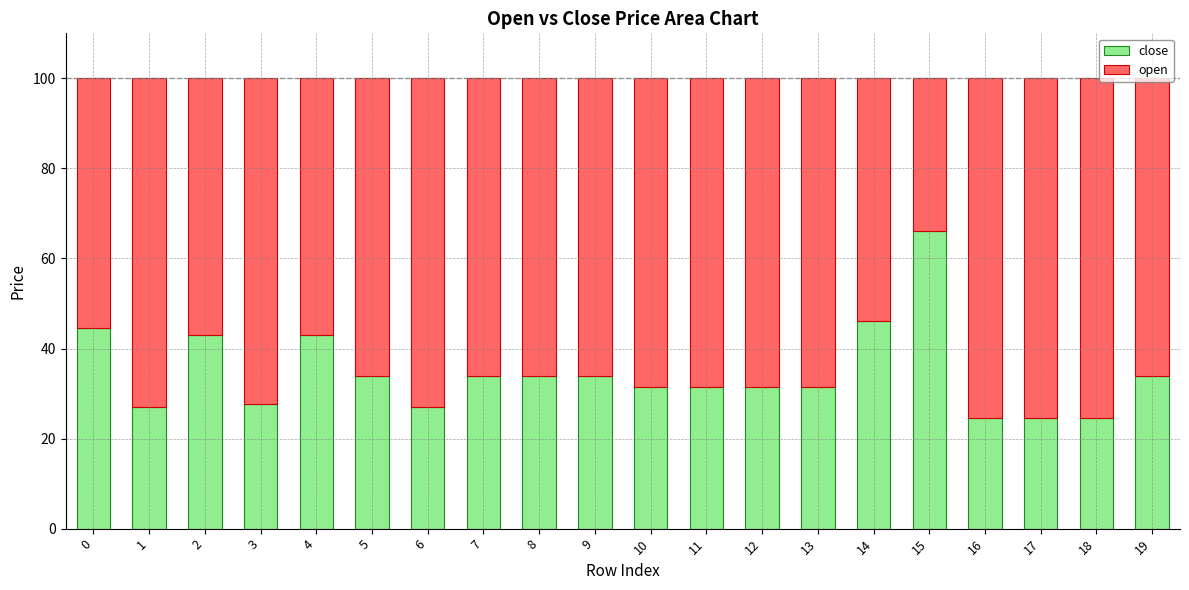

How many bars are there in total?

20